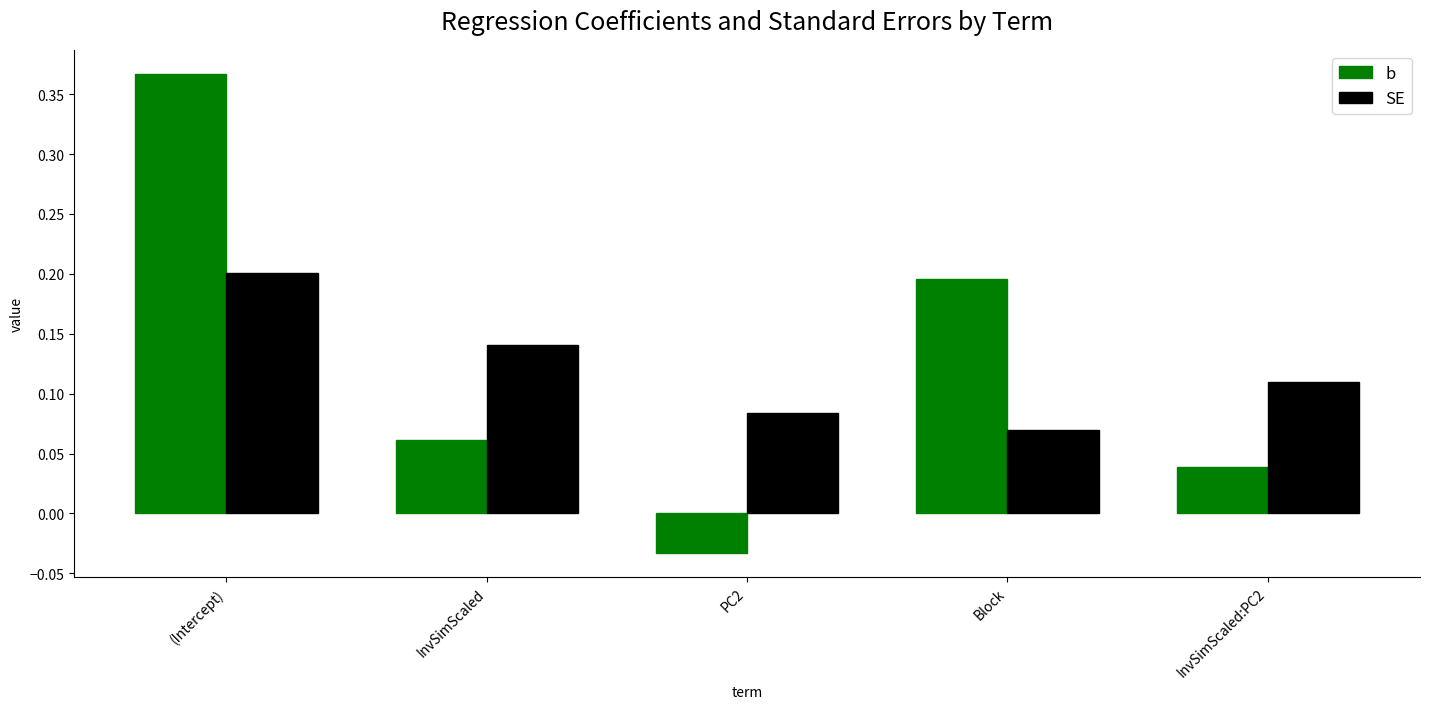

True or false: b has a value of 0.1 at (Intercept).

False